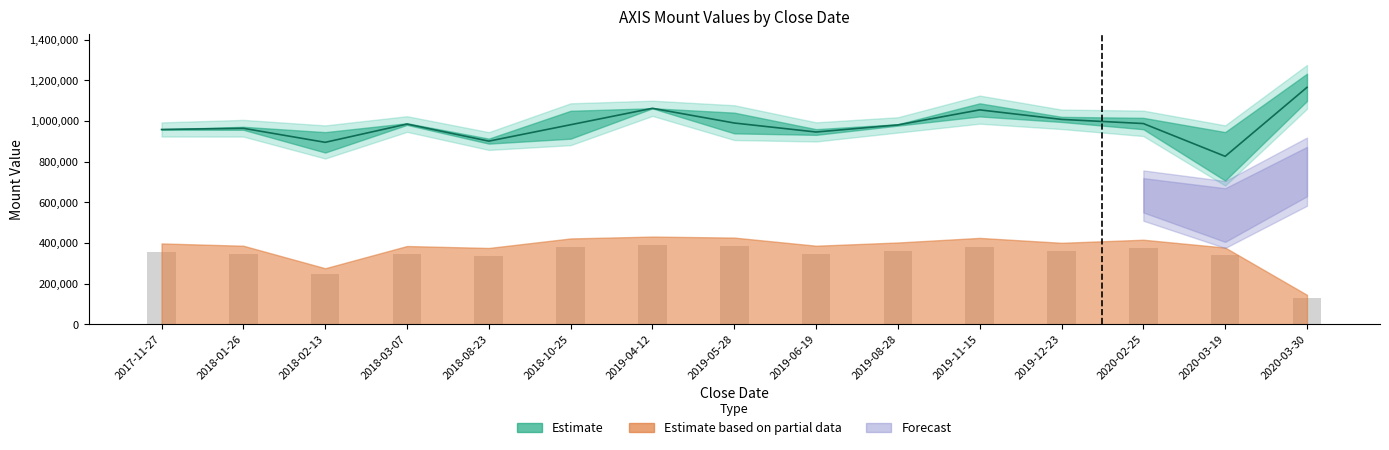

Where does the AXIS_CLOSE_MOUNT series first go above 959000?

2018-03-07